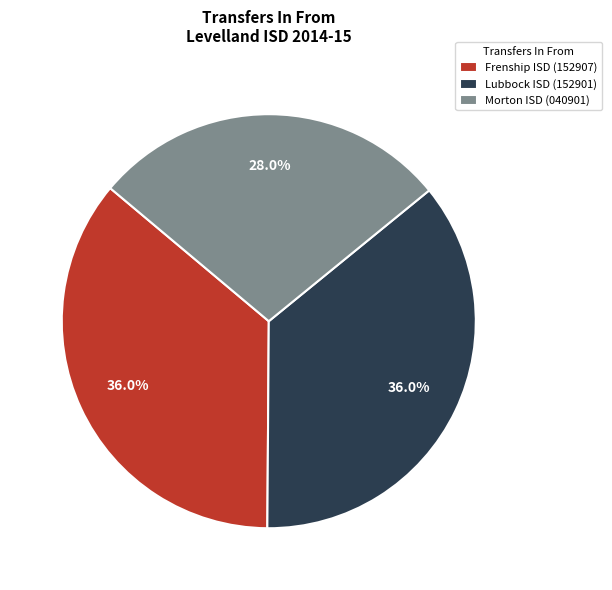

Which has a higher value, Frenship ISD (152907) or Morton ISD (040901)?

Frenship ISD (152907)